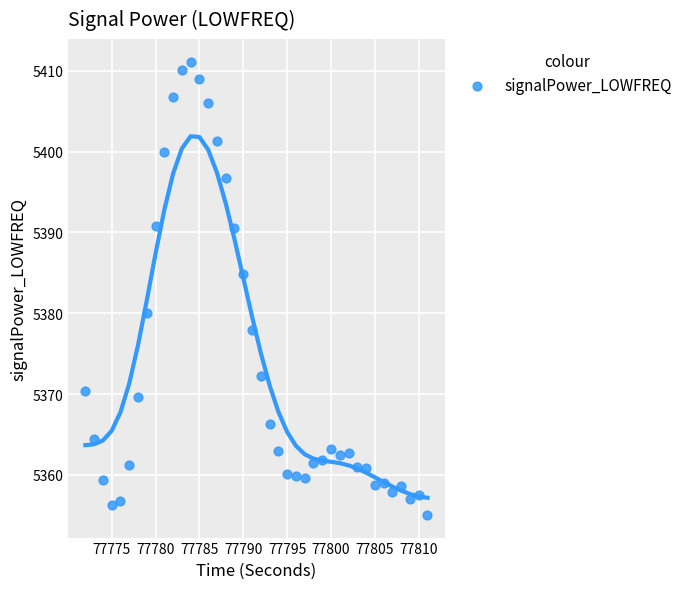

What Y value in the scatter plot is closest to 5383?

5384.8